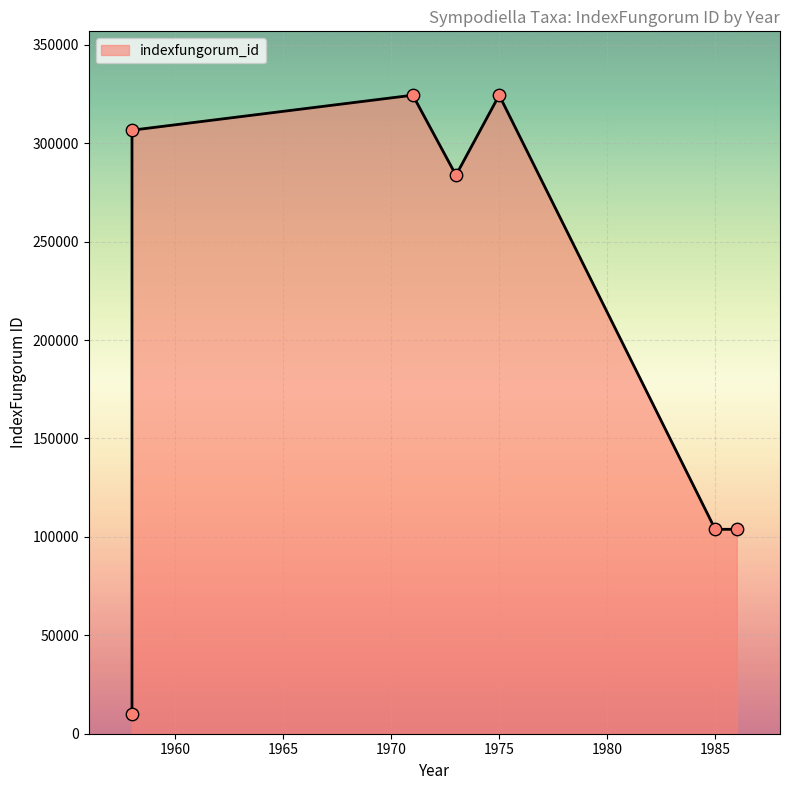

What is the change in value from 1975 (gracilispora) to 1971 (multiseptata)?

+1